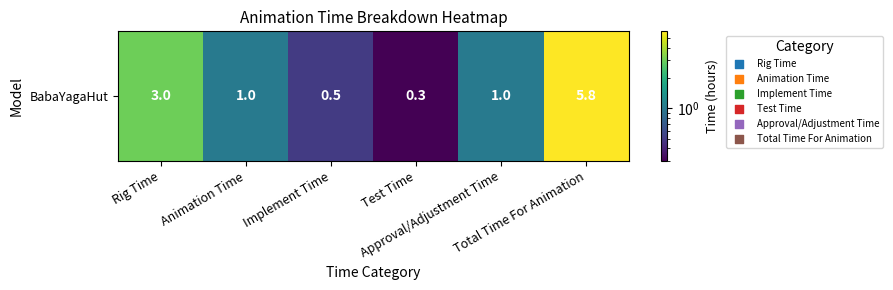

Reading right to left, what are all the values shown in this chart?

5.8	1.0	0.3	0.5	1.0	3.0